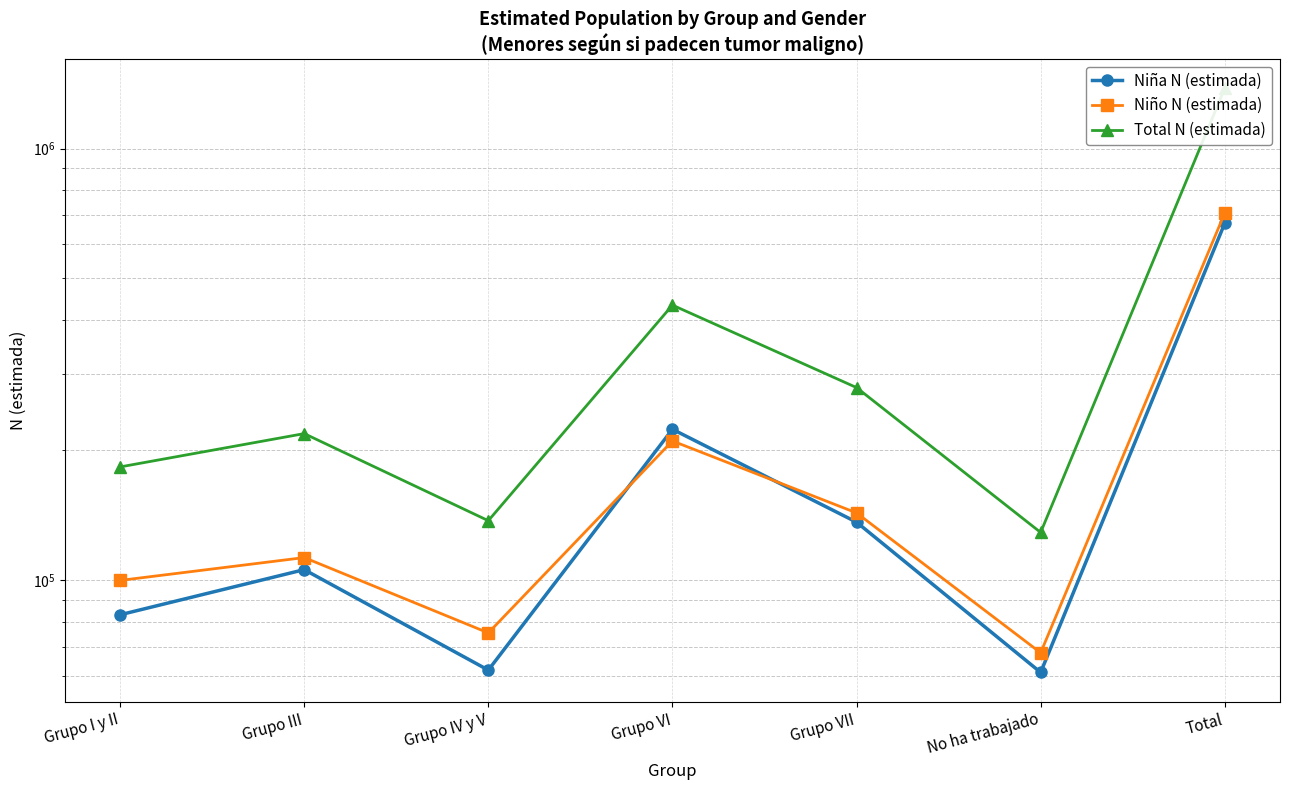

At which category is the sum across all series the highest?

Total